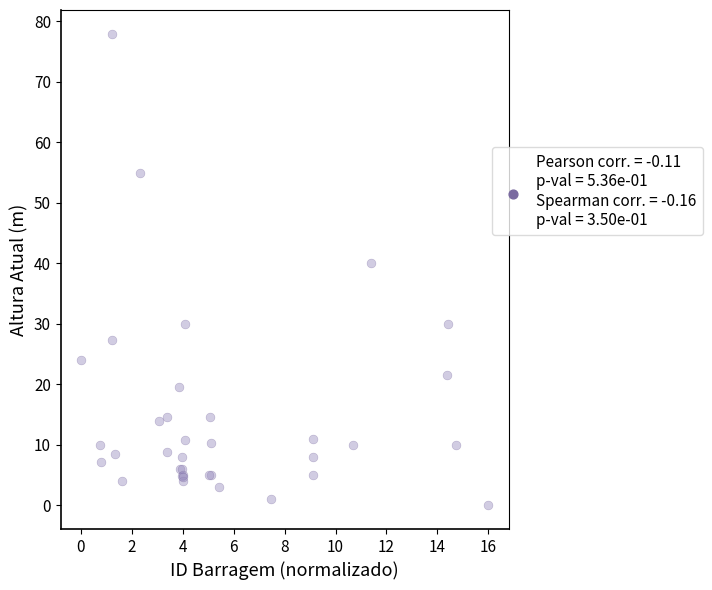

What Y value in the scatter plot is closest to 39?

40.0